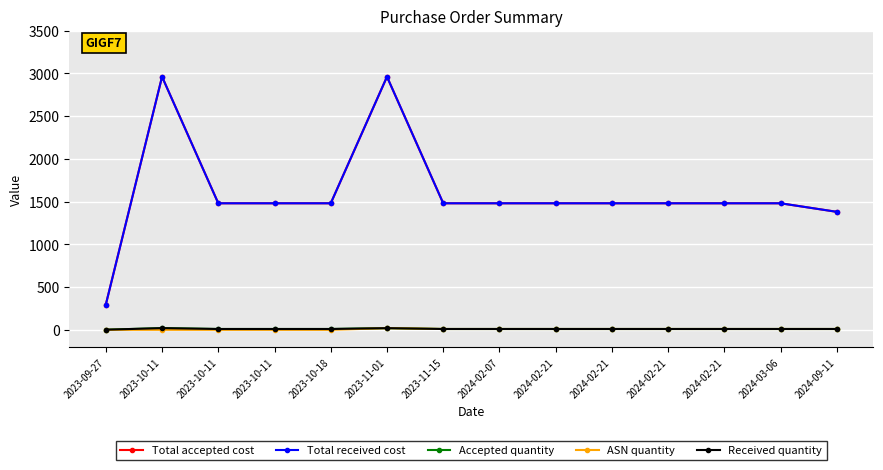

At how many categories does at least one series exceed 1616?

2